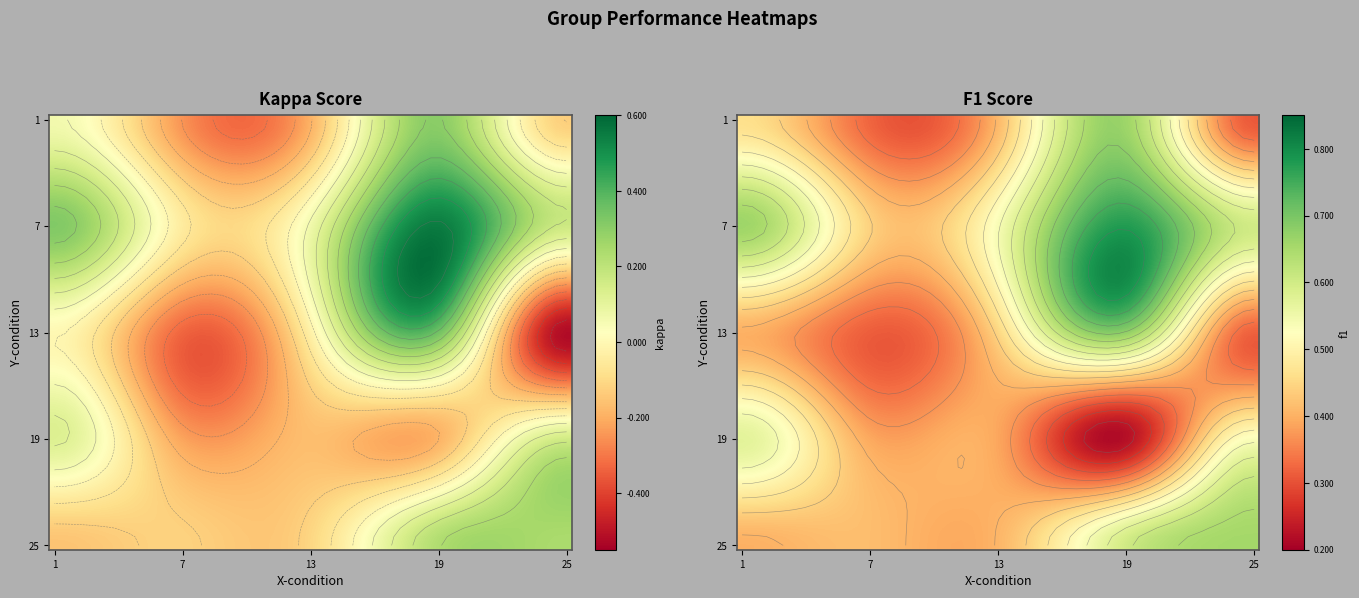

How many values are below zero?

13